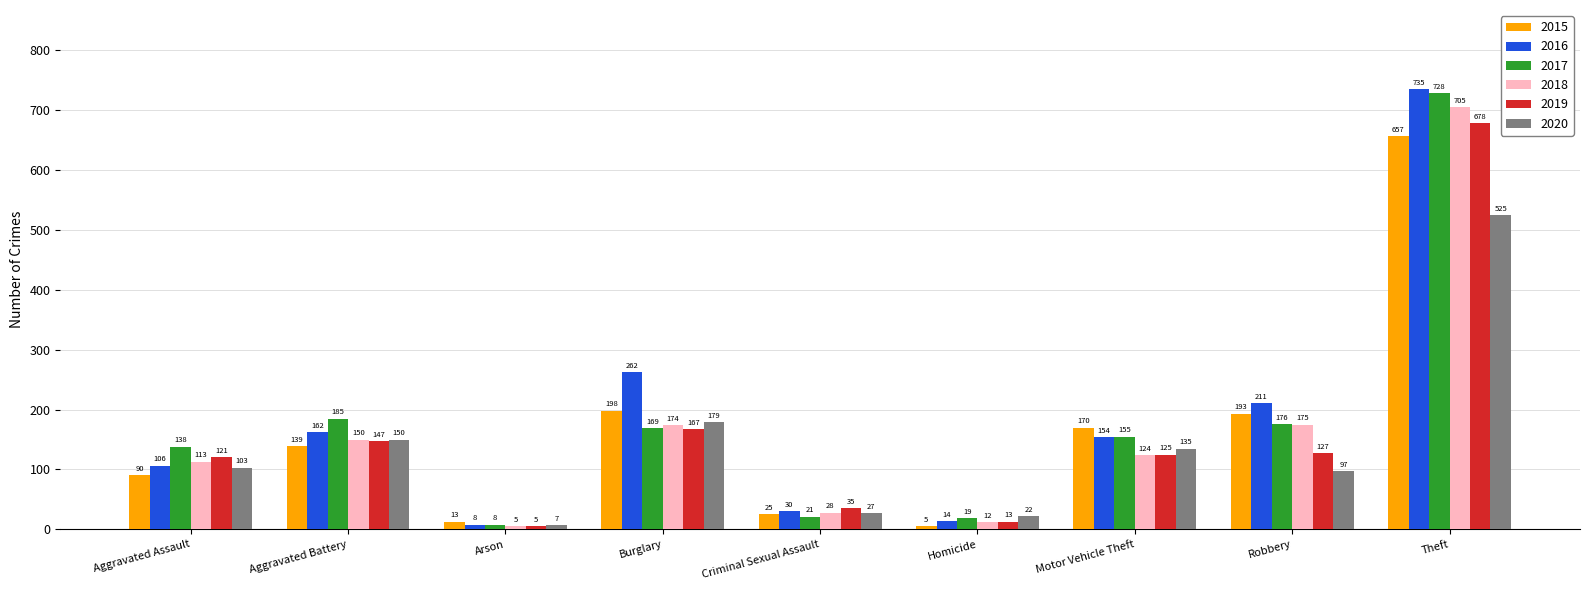

What is the minimum value for 2019?

5